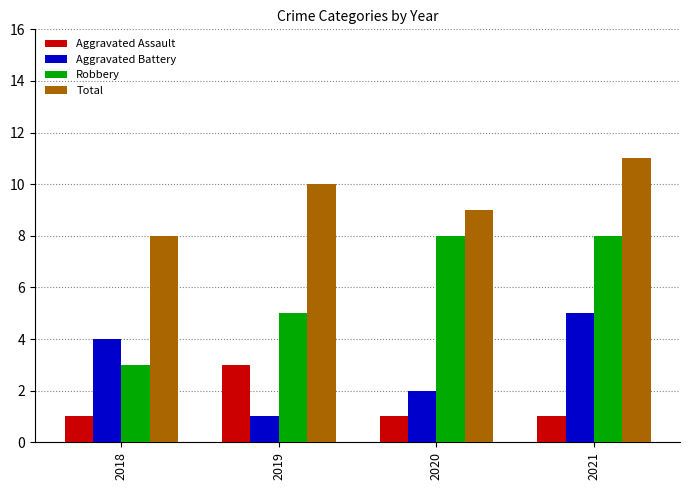

Which series has the largest range (max minus min)?

Robbery